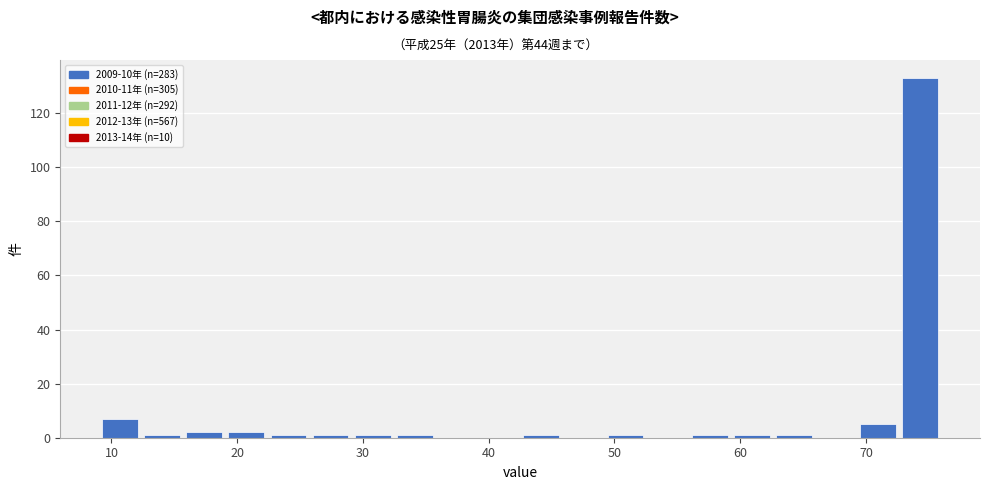

Read against the x-axis, roughly where is the centre of the tallest bar?

74